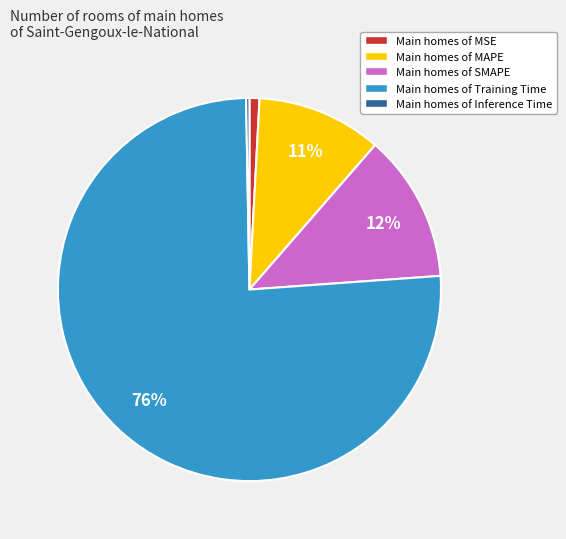

The Main homes of Inference Time slice represents 13% of the pie. True or false?

False